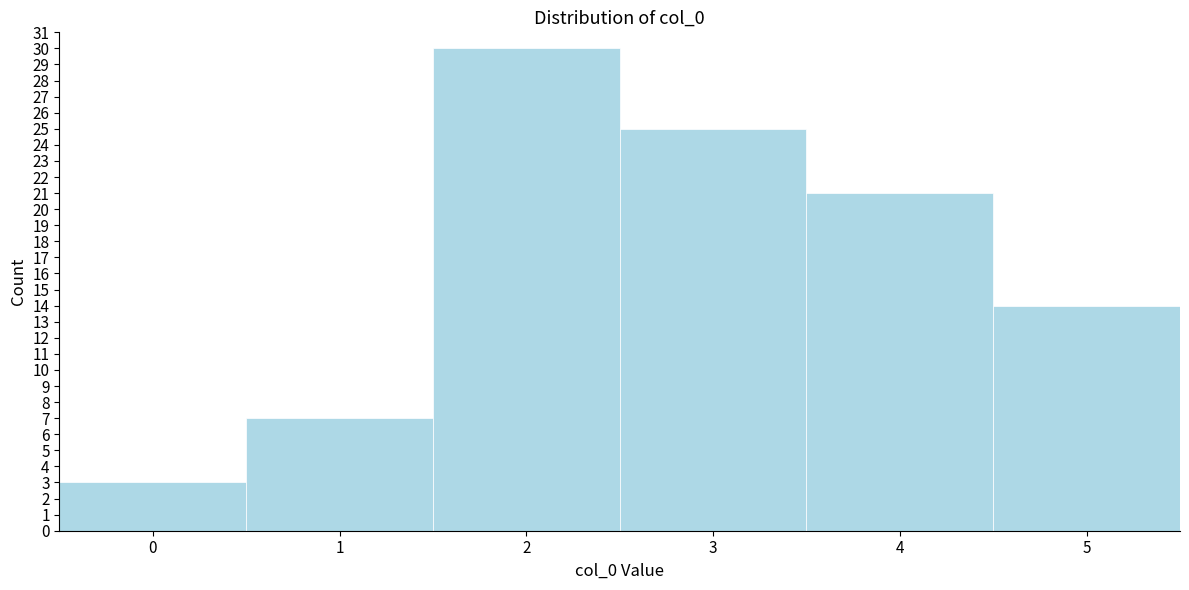

How tall is the bar that spans 2.5 to 3.5 on the x-axis? The values are not printed on the chart, so give them approximately, as read against the axis.

25